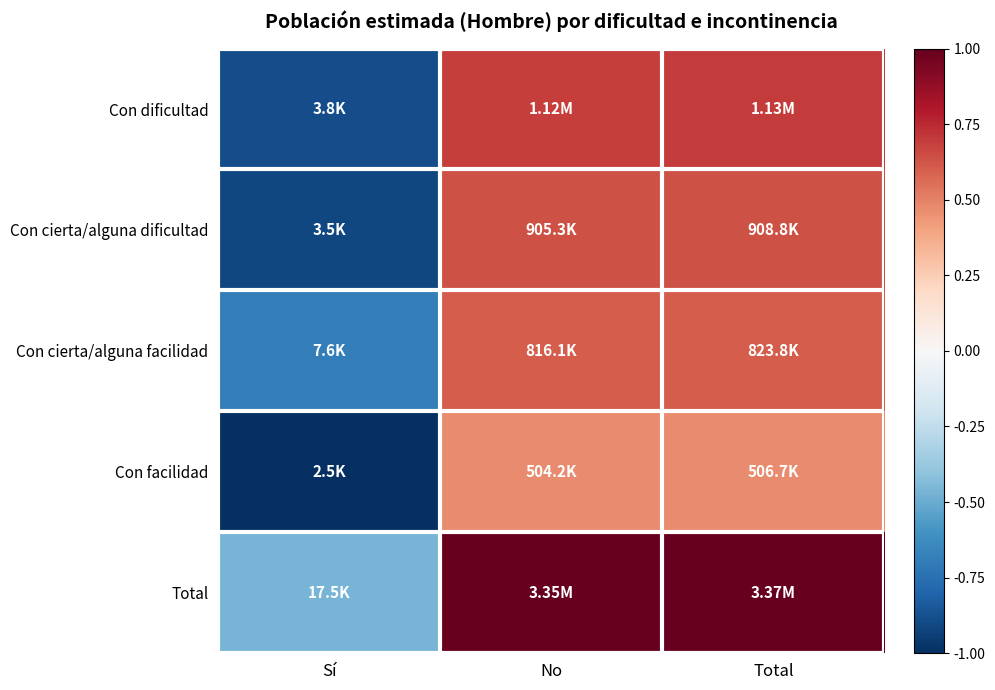

How many data points does each series have?

3